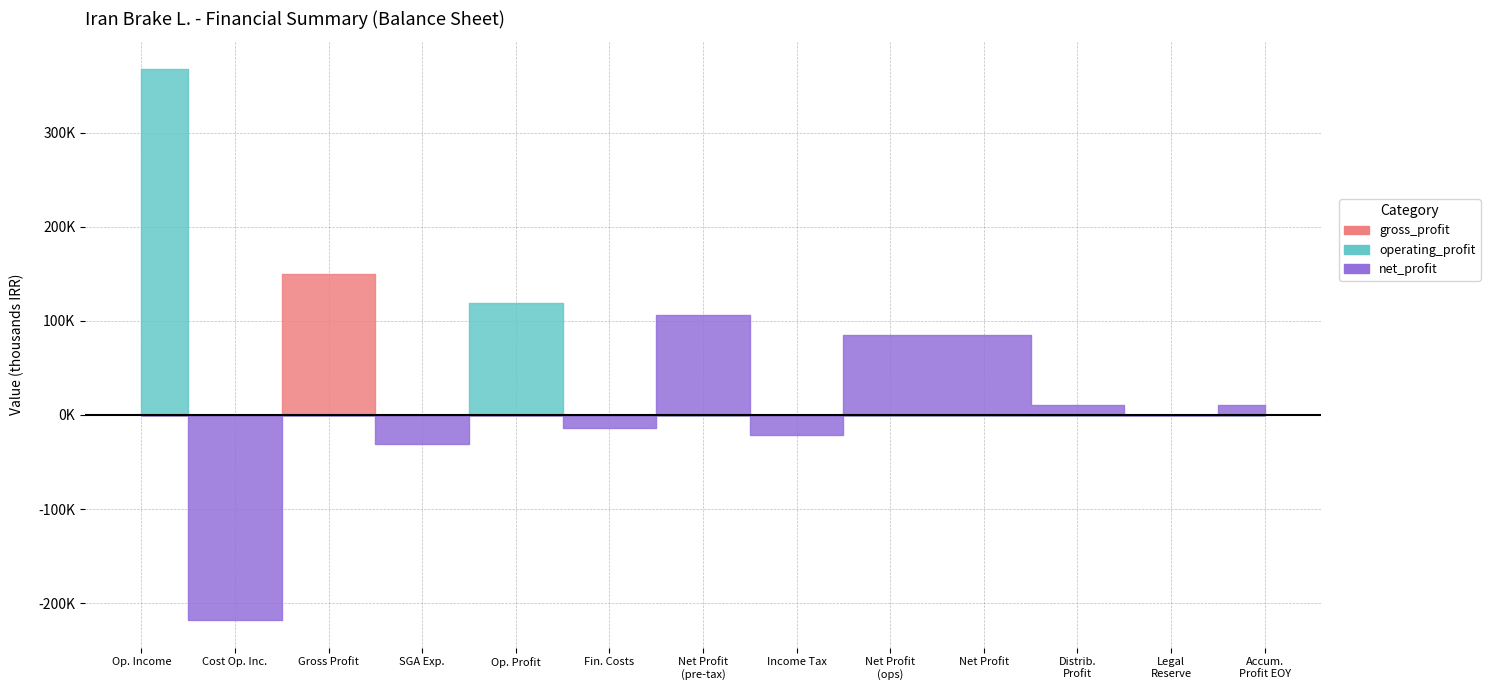

What is the label of the 6th point from the right?

income_tax